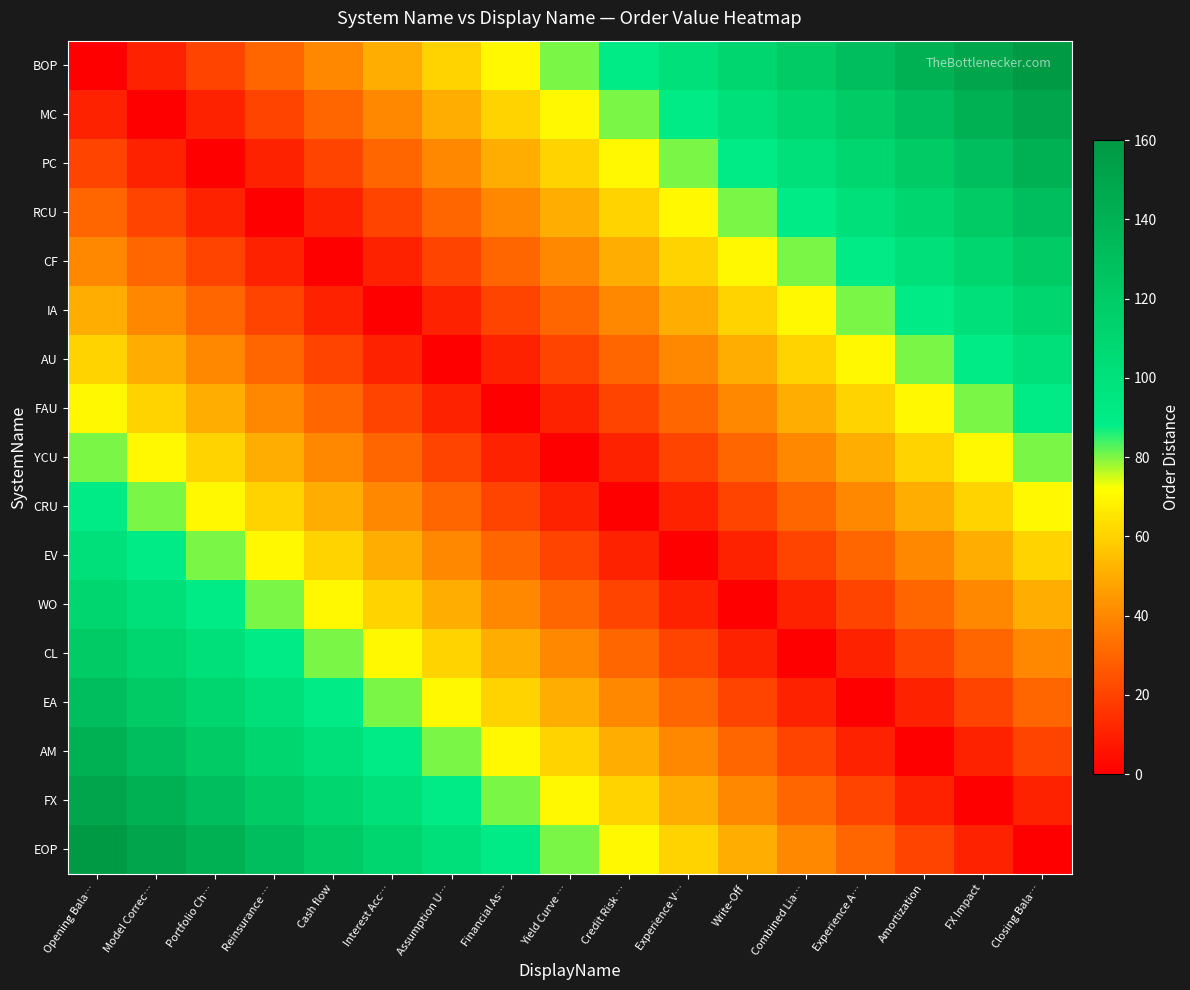

Between Combined Lia… and Financial As…, which is larger?

Combined Lia…